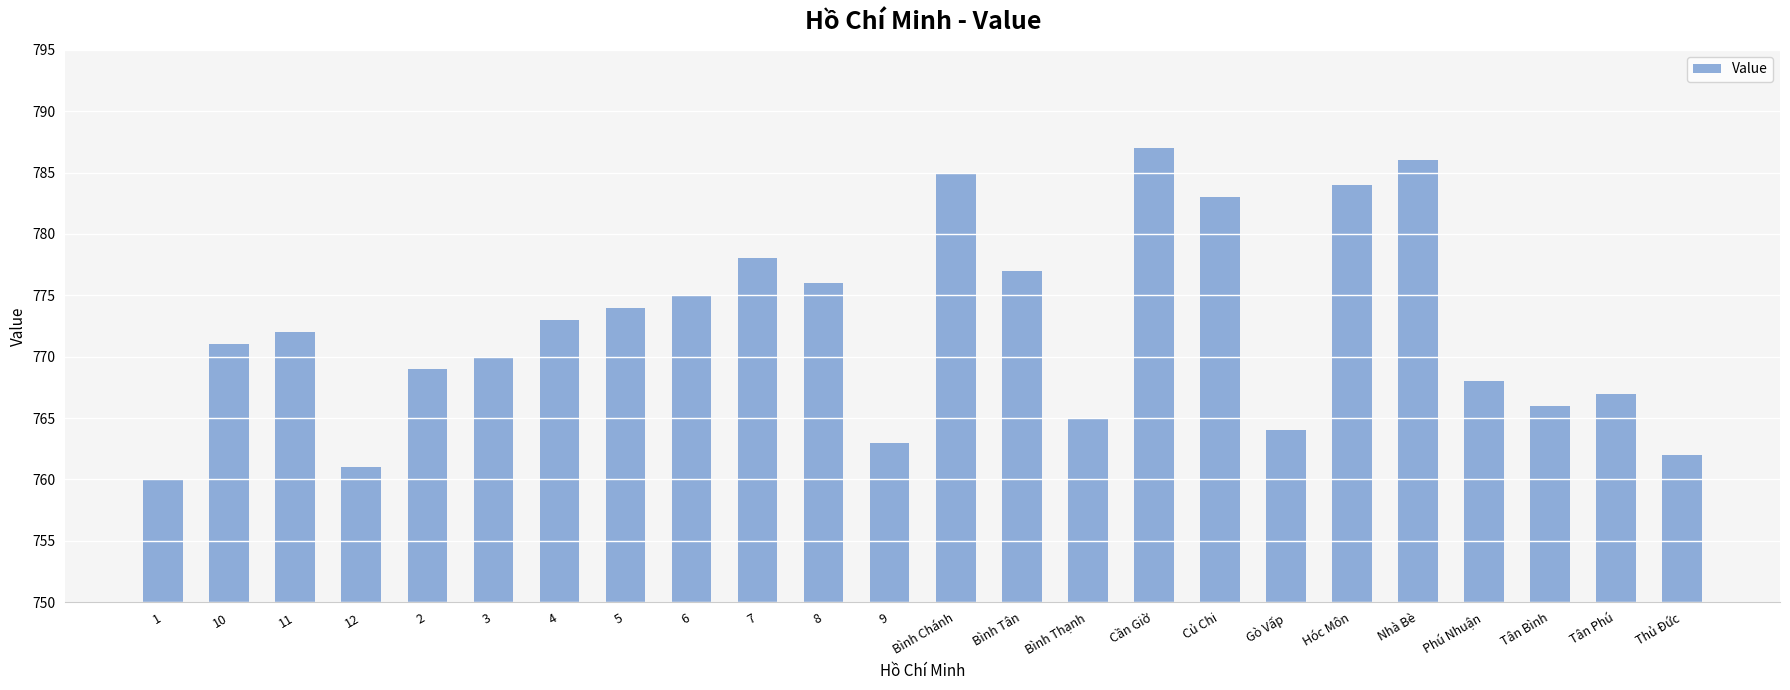

What is the average value?

772